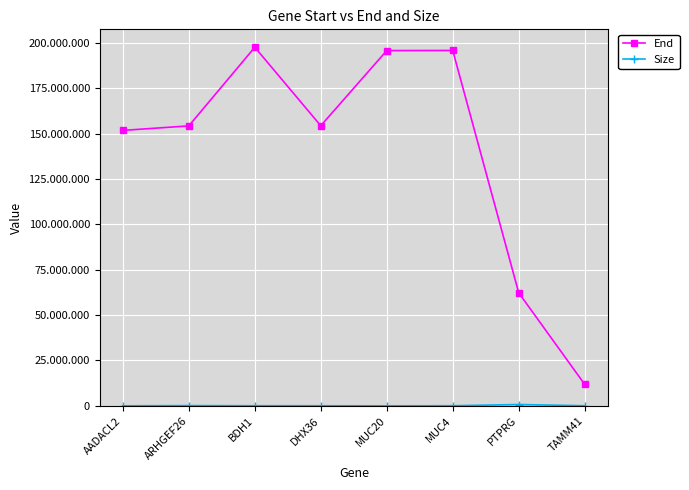

True or false: End and Size intersect in this chart.

False